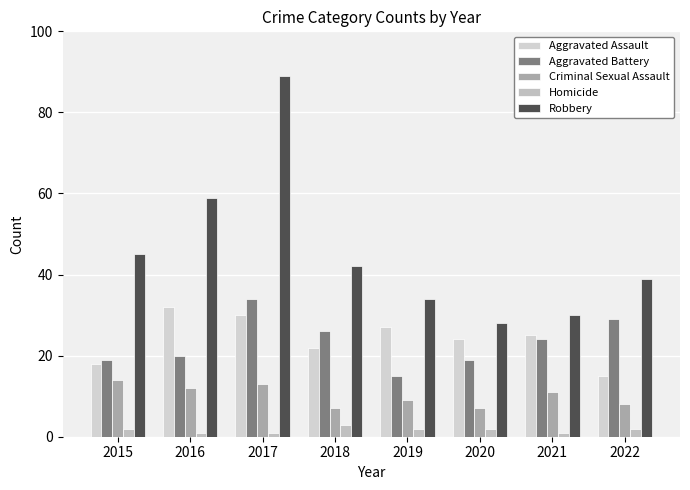

What is the approximate value of Aggravated Assault at 2022?

15